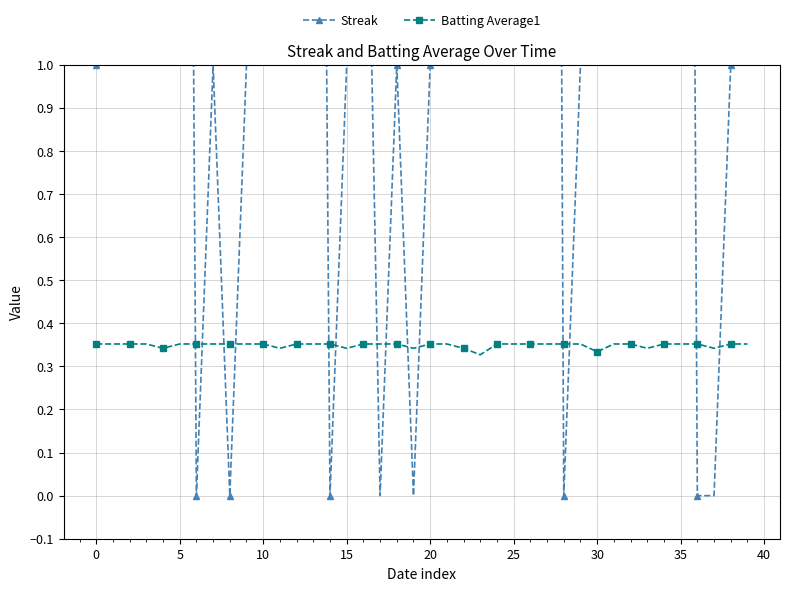

Count the Streak values in the range 1 to 5.

26